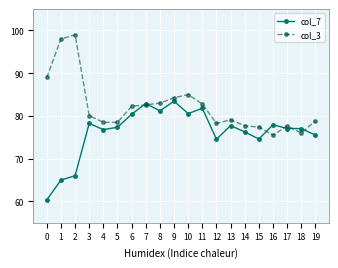

After their last crossing, which series has the higher values: col_3 or col_7?

col_3